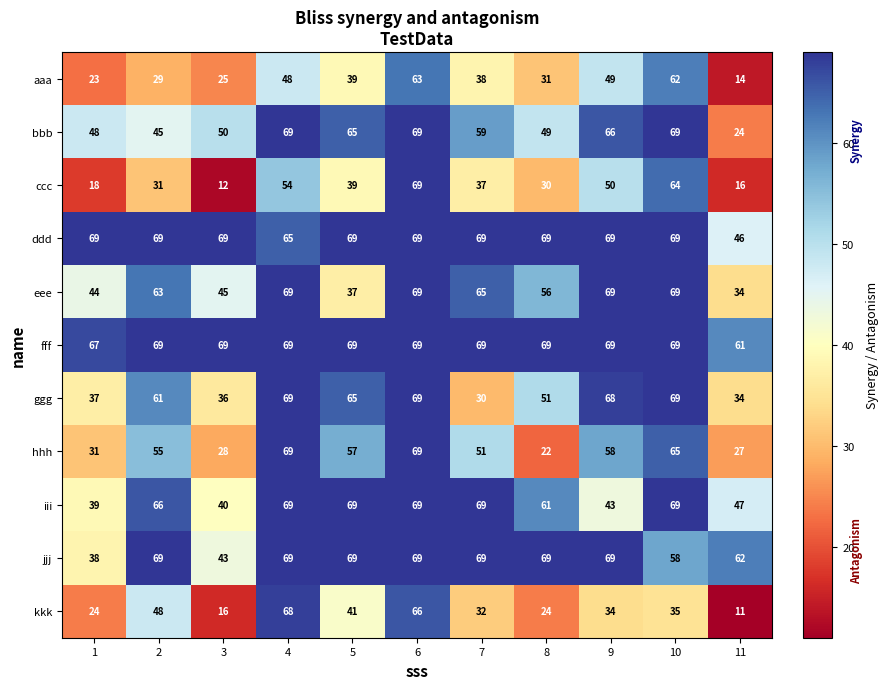

The hhh series shows 69 at 4. True or false?

True